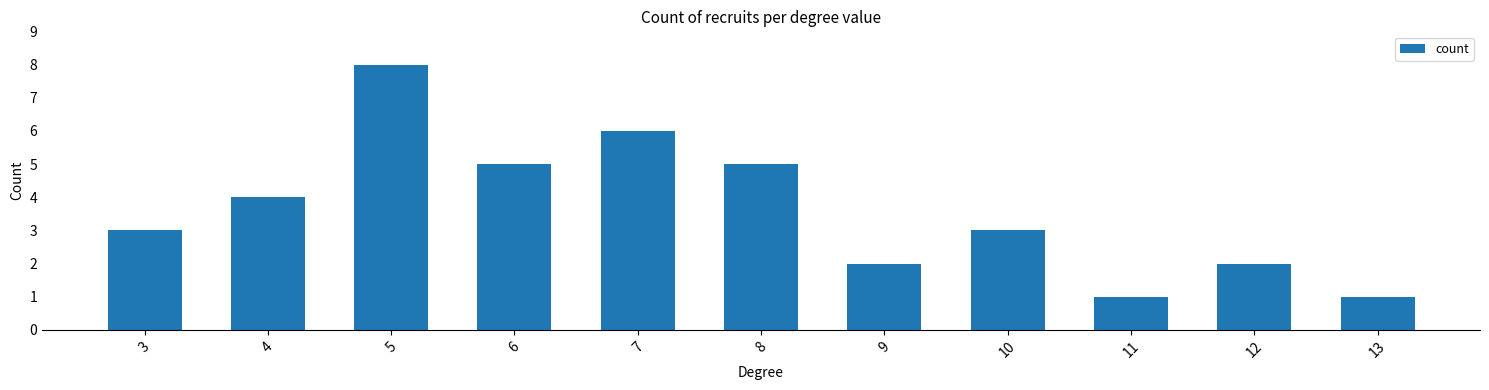

What is the value of the 8th bar from the left?

3